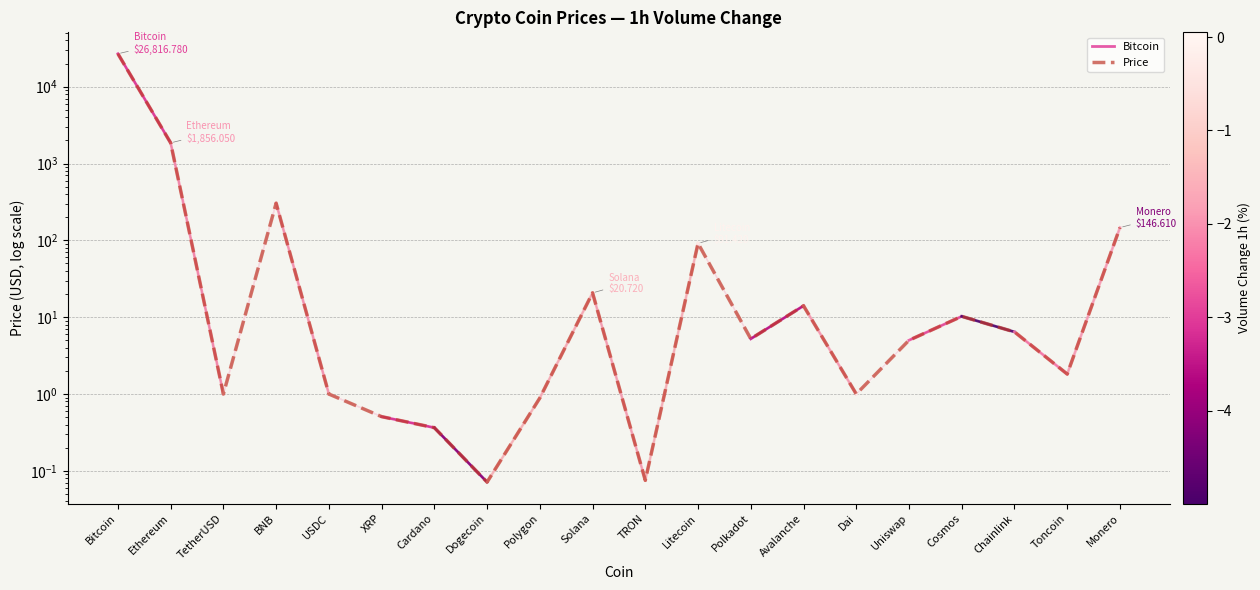

How many lines are shown in the chart?

1